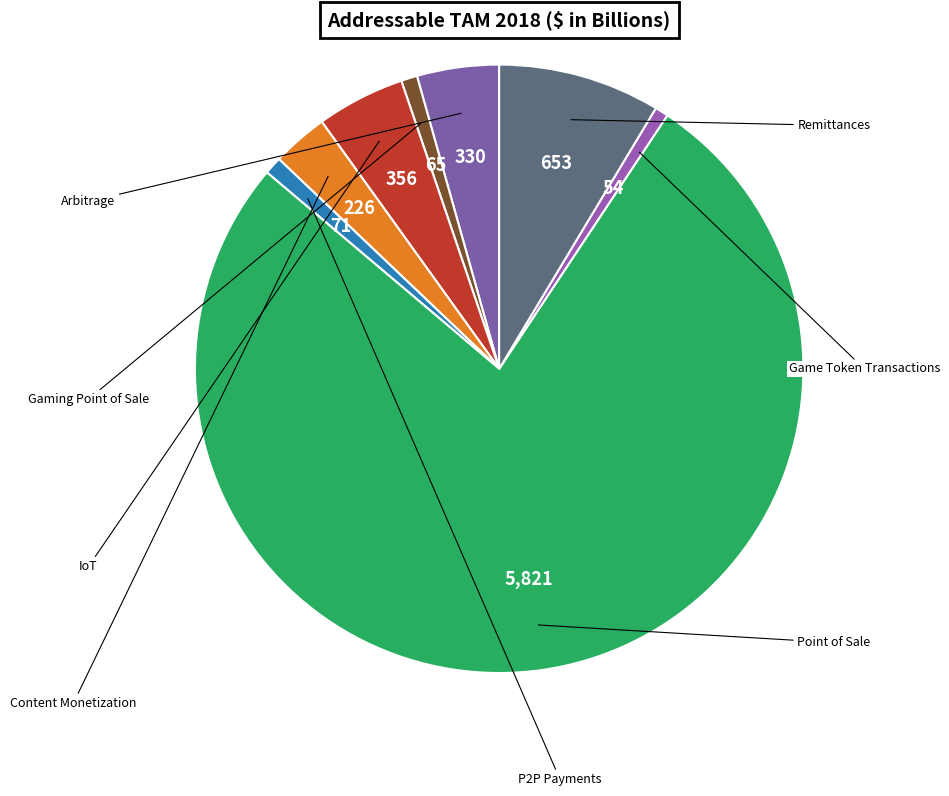

Which category accounts for the majority?

Point of Sale